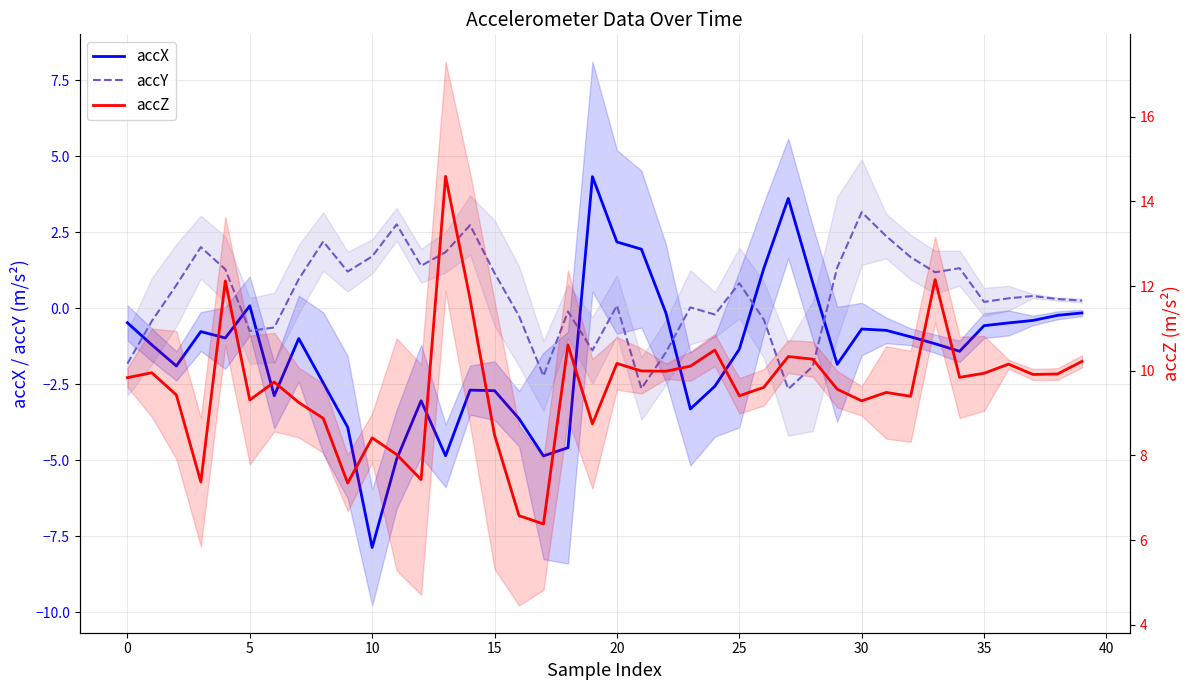

What is the spread (max minus min) of values at 30?

10.2